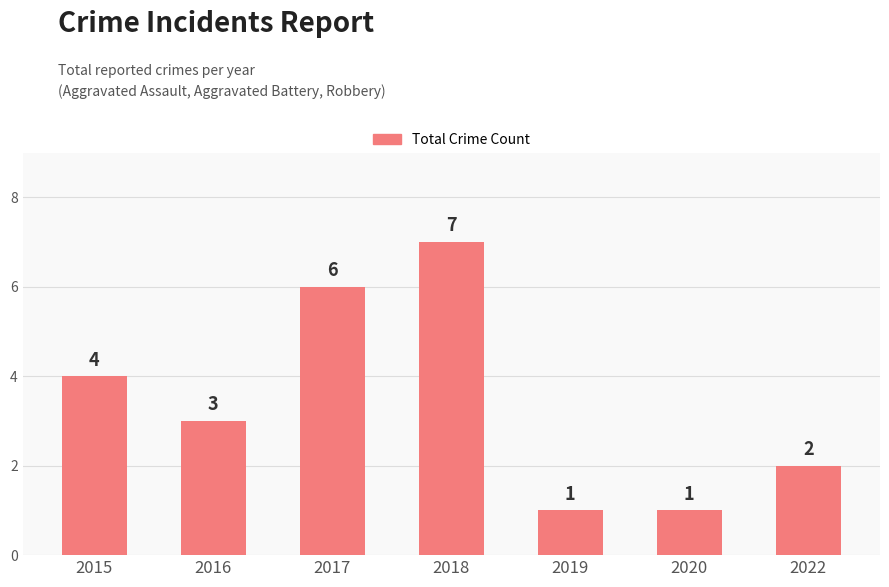

At which category does the chart reach its peak across all series?

2018